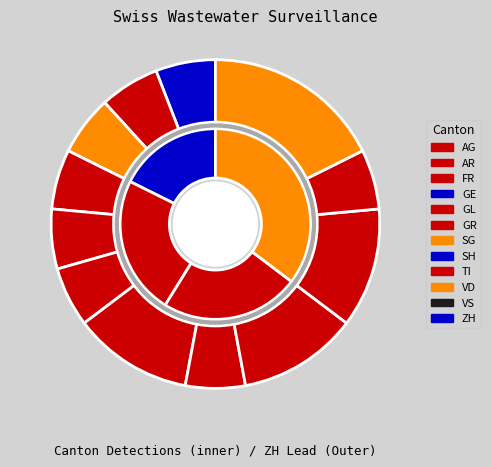

Combined, do BS and VS account for over 50%?

No